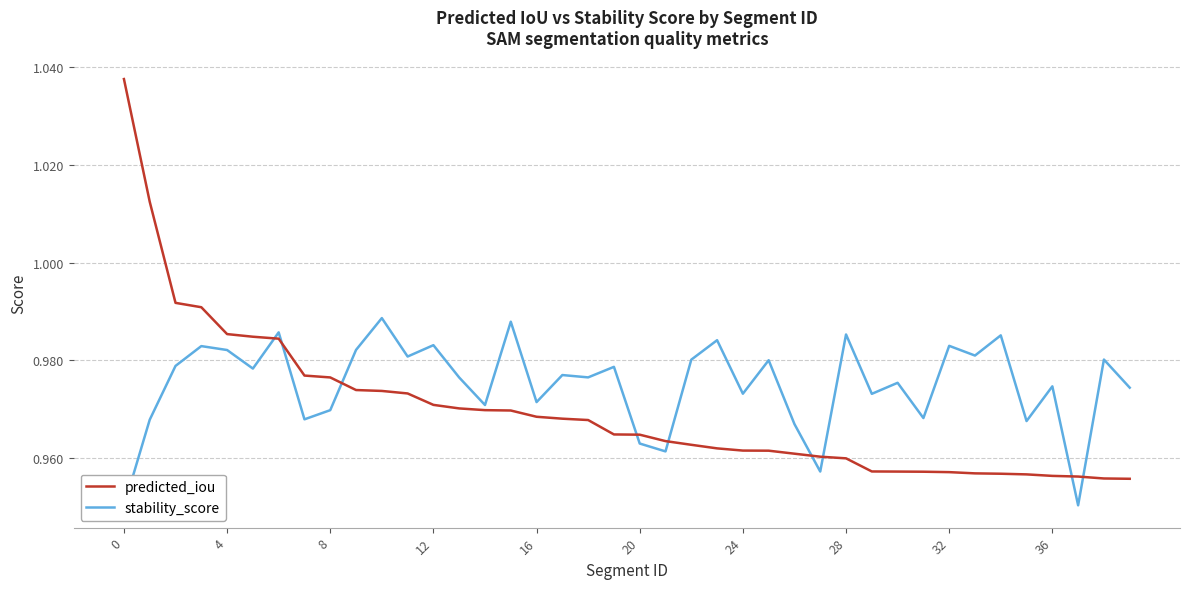

Is this an area chart (filled region under the line)?

No